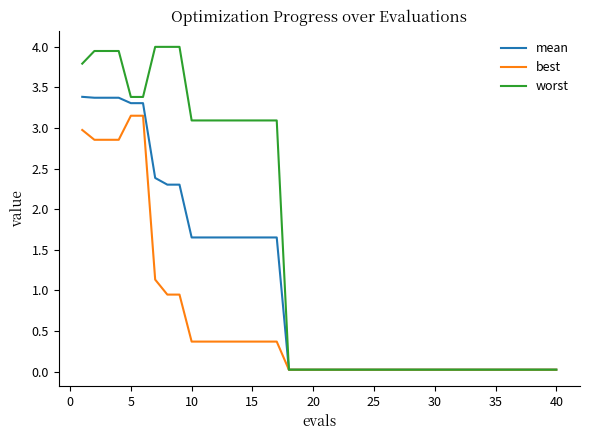

Which series has the widest spread of values?

worst